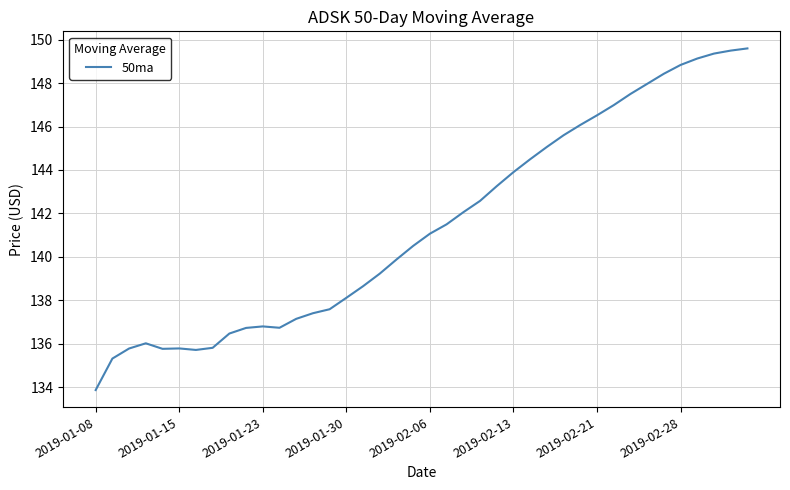

What is the smallest value displayed?

133.9